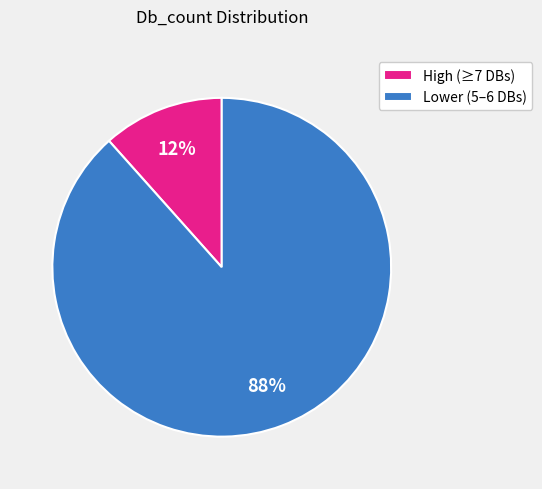

Does any single category account for the majority?

Yes